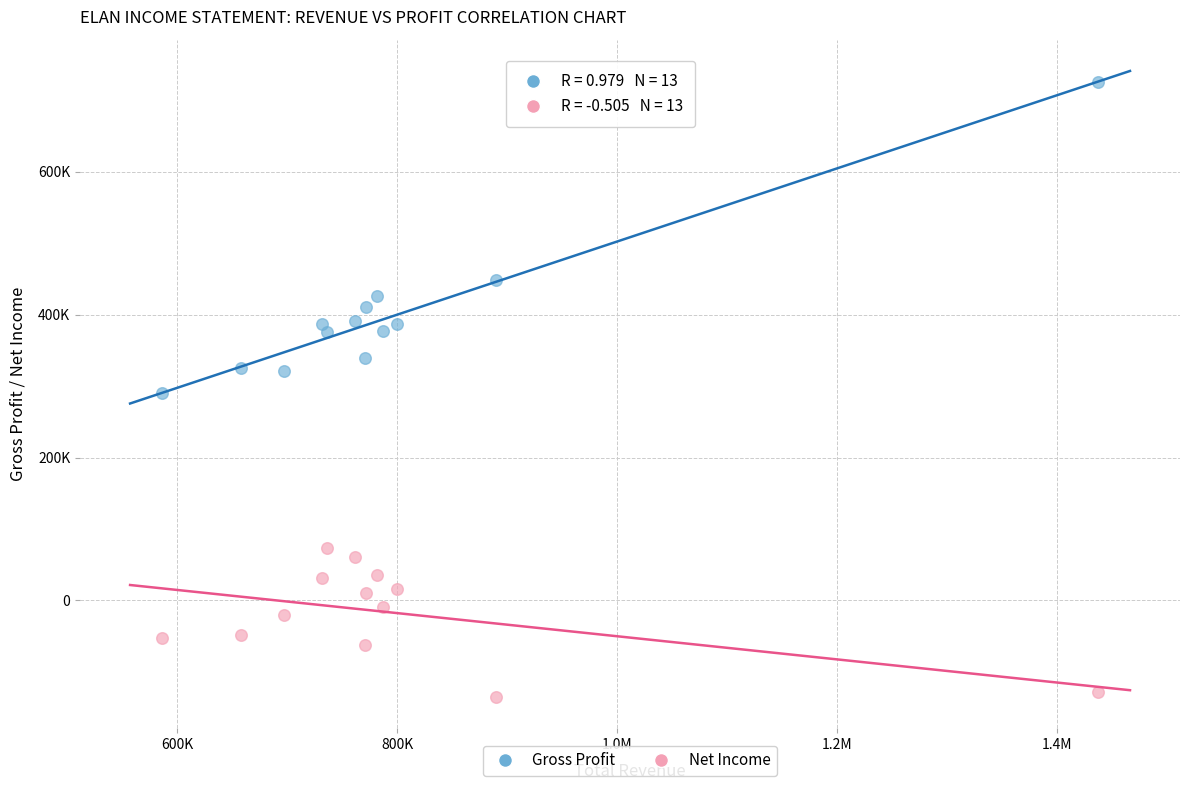

What are all the series names shown in the legend?

Gross Profit, Net Income